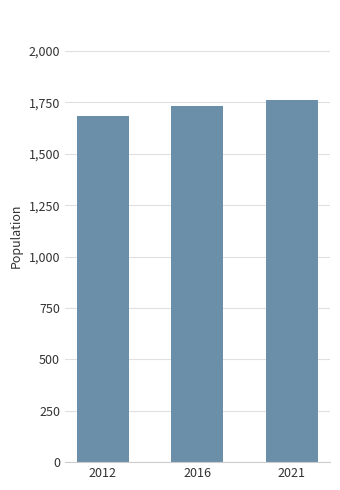

Reading left to right, list all the values displayed in this chart.

2012=1683	2016=1735	2021=1761